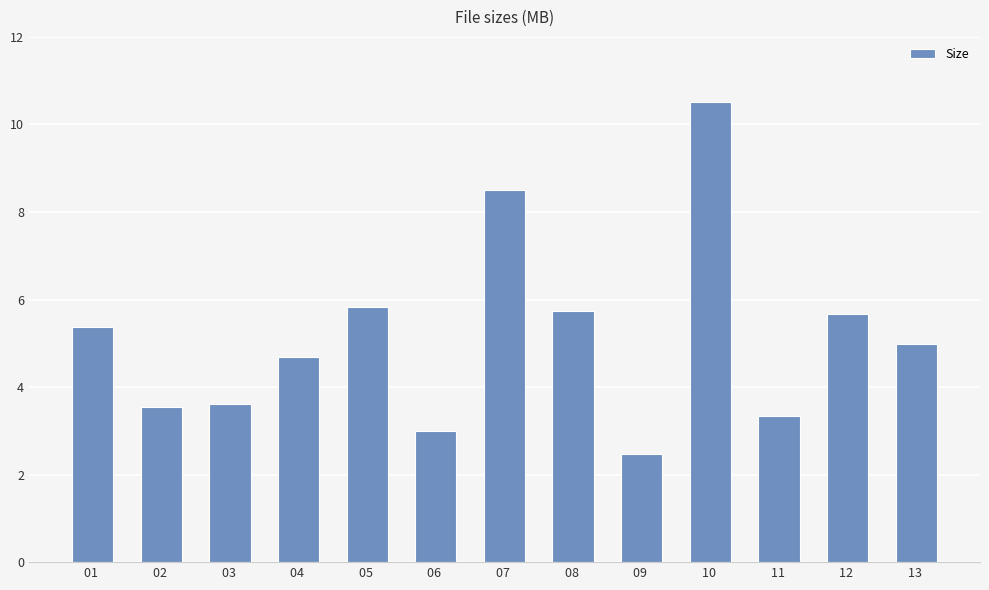

What is the greatest value displayed?

10.5